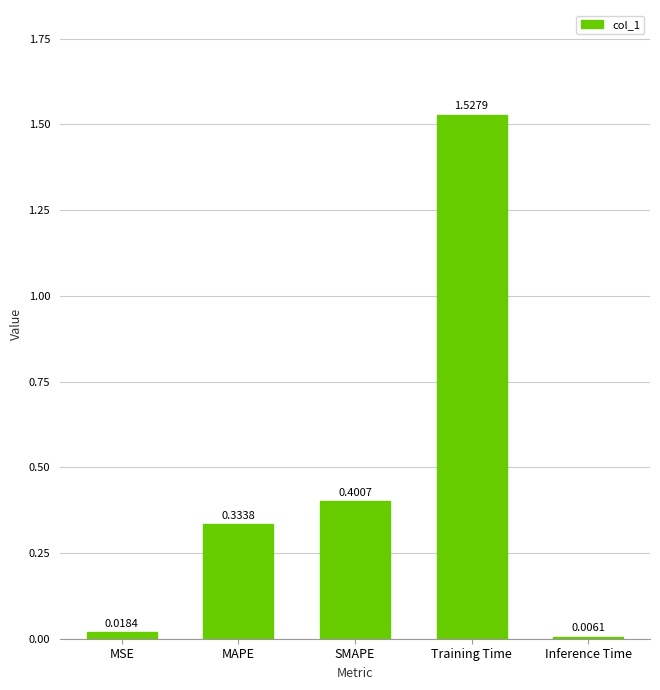

Count the number of data series in this chart.

1